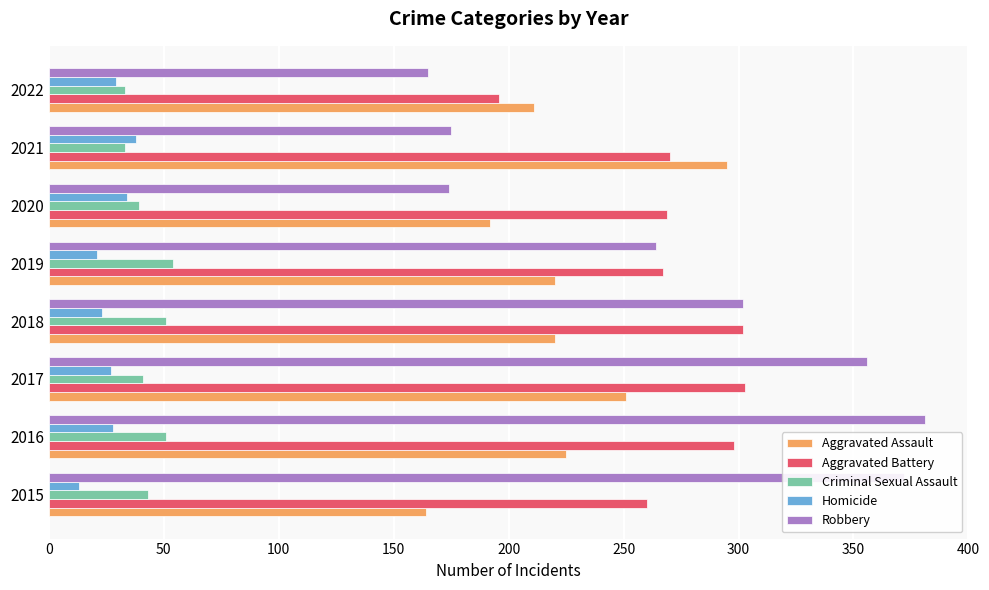

What is the highest value of the Robbery series?

381